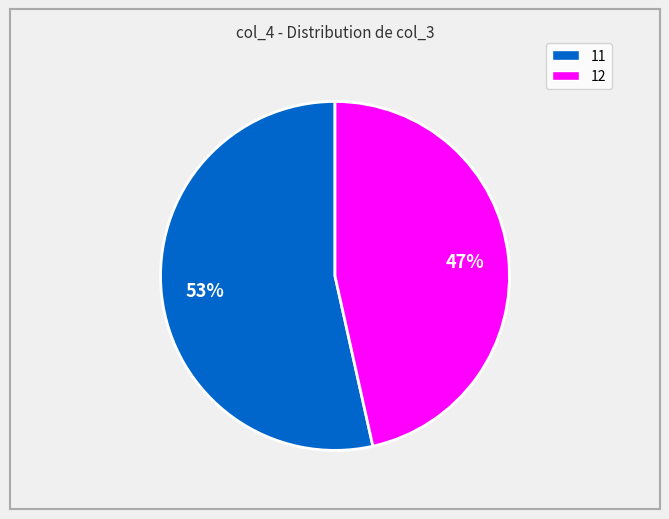

Which has a higher value, 11 or 12?

11